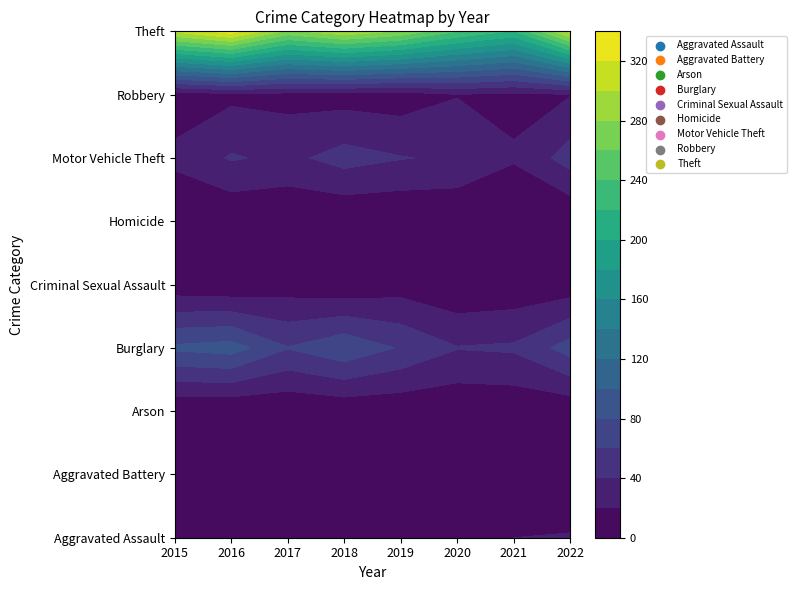

The value of Theft at 2019 is 450. True or false?

False